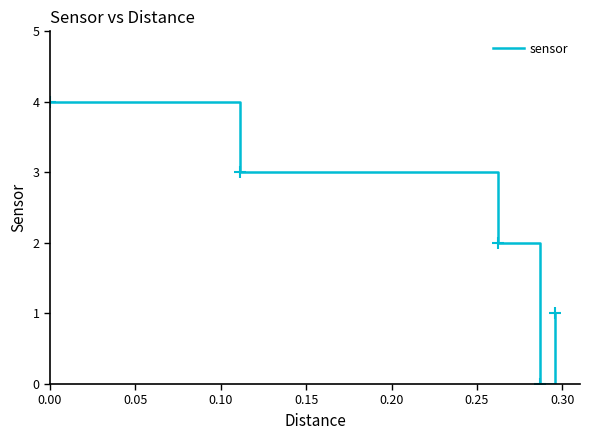

How many positive values are there?

4